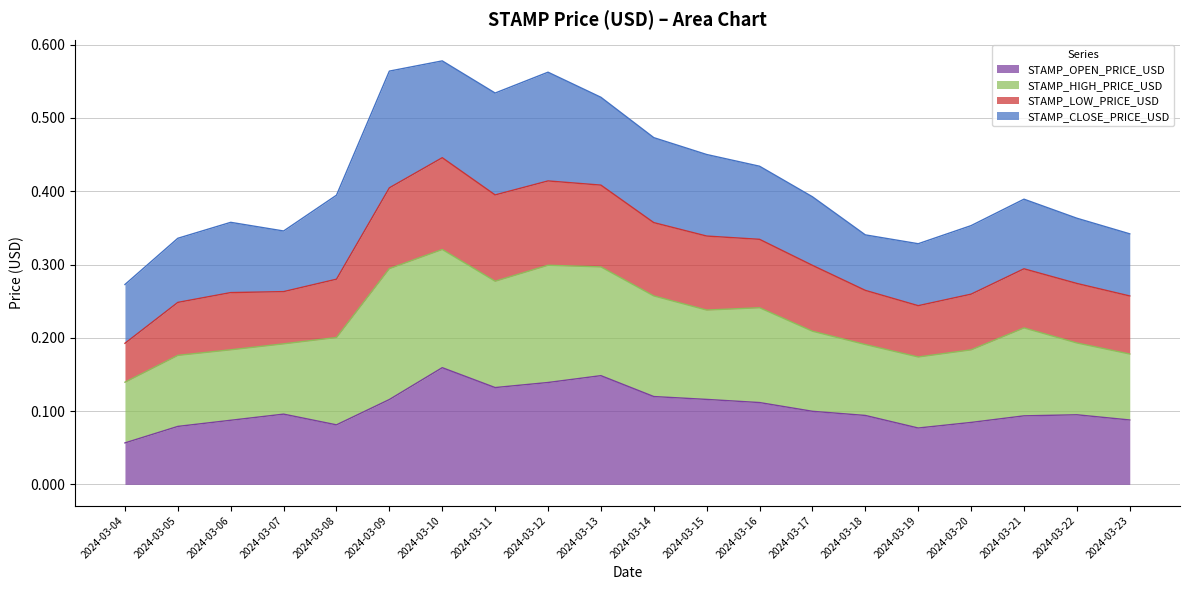

What are all the series names shown in the legend?

STAMP_OPEN_PRICE_USD, STAMP_HIGH_PRICE_USD, STAMP_LOW_PRICE_USD, STAMP_CLOSE_PRICE_USD